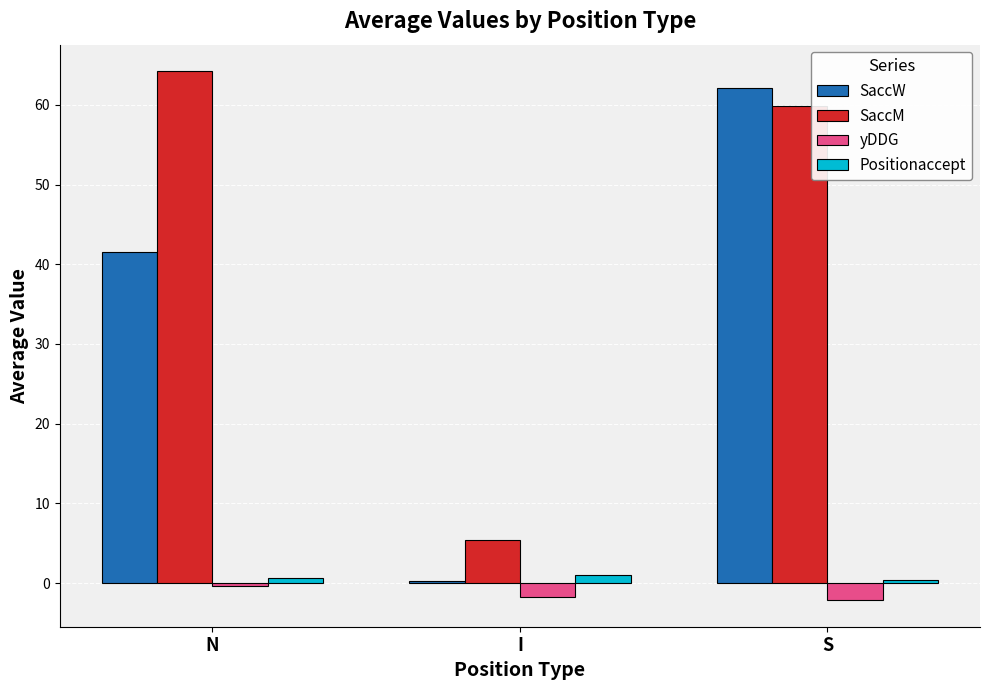

List the labels in order of SaccW value, largest first.

S, N, I